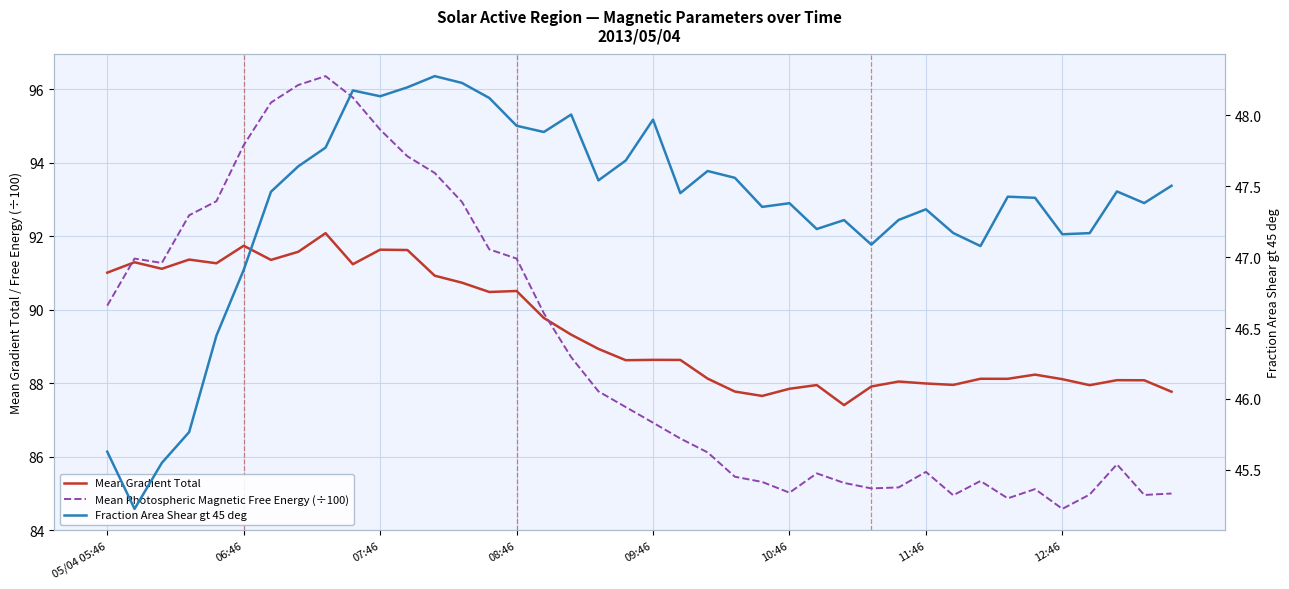

What is the sum of all Fraction Area Shear gt 45 deg values?

1893.8